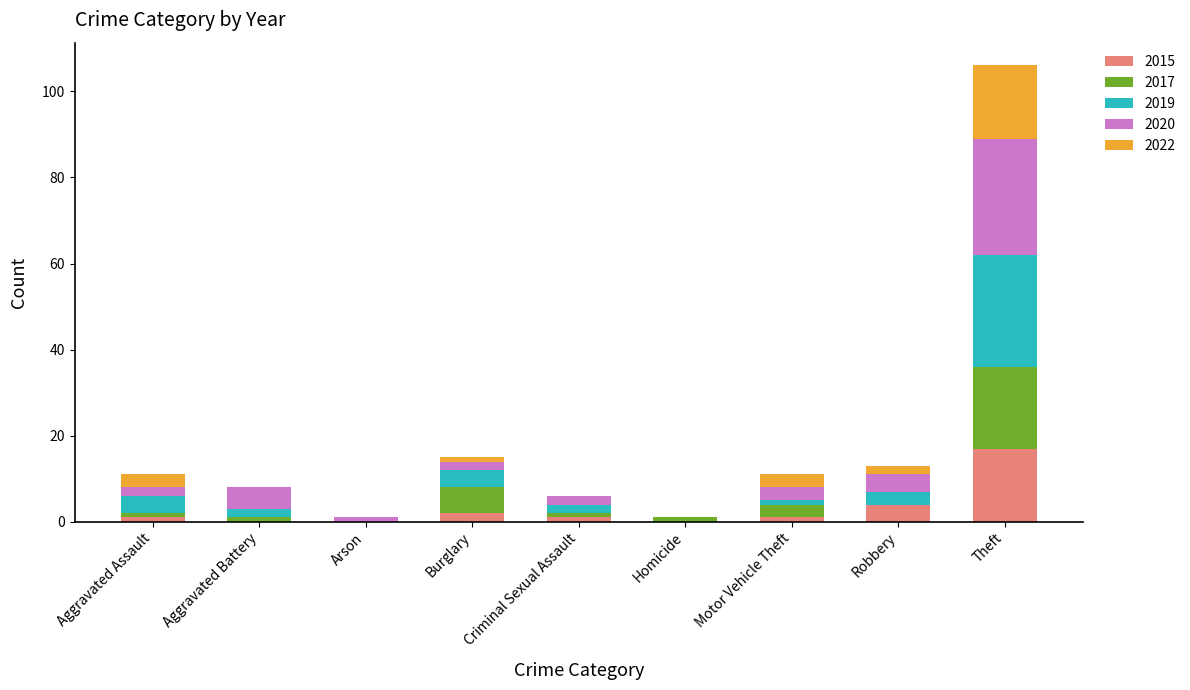

What is the highest value of the 2015 series?

17